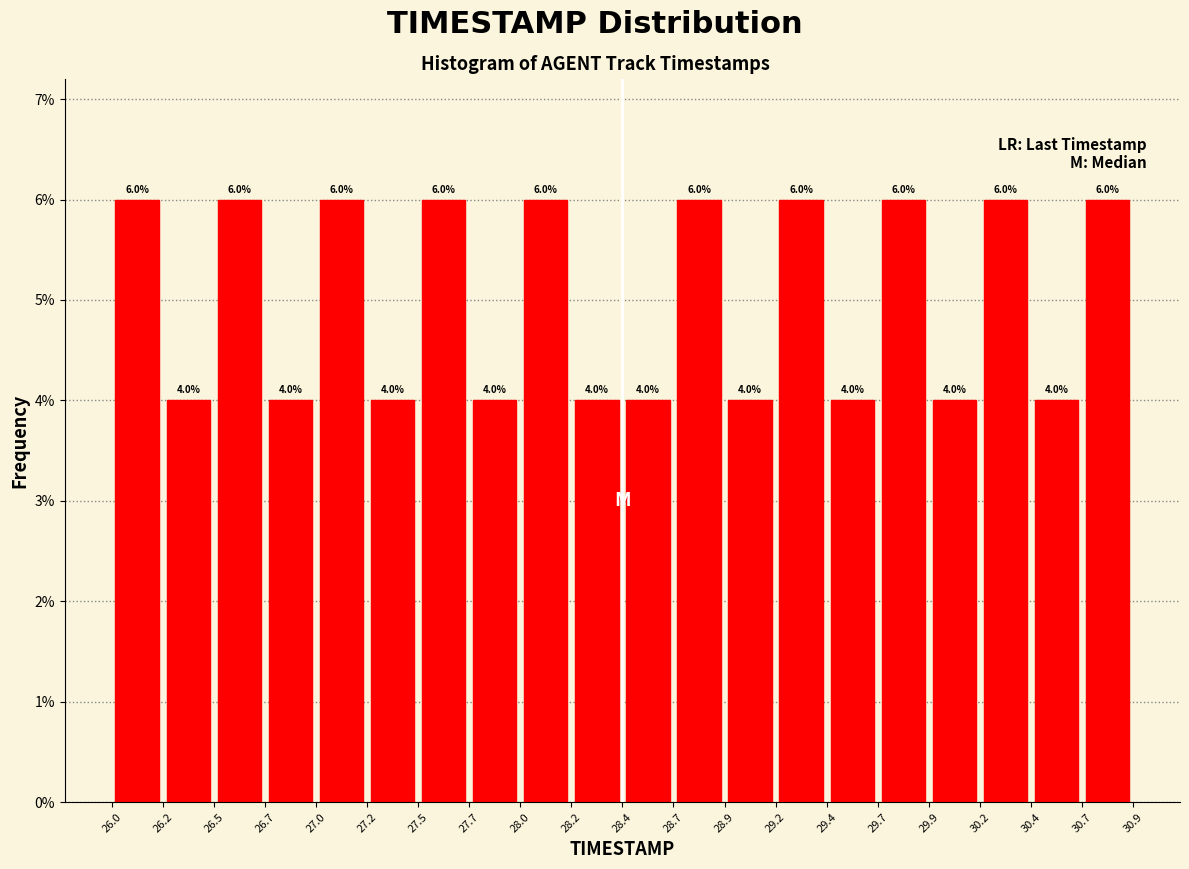

Reading left to right, list every bar in this chart as the range it spans on the x-axis followed by its height.

26.0 to 26.2: 6.0
26.2 to 26.5: 4.0
26.5 to 26.7: 6.0
26.7 to 27.0: 4.0
27.0 to 27.2: 6.0
27.2 to 27.5: 4.0
27.5 to 27.7: 6.0
27.7 to 28.0: 4.0
28.0 to 28.2: 6.0
28.2 to 28.4: 4.0
28.4 to 28.7: 4.0
28.7 to 28.9: 6.0
28.9 to 29.2: 4.0
29.2 to 29.4: 6.0
29.4 to 29.7: 4.0
29.7 to 29.9: 6.0
29.9 to 30.2: 4.0
30.2 to 30.4: 6.0
30.4 to 30.7: 4.0
30.7 to 30.9: 6.0